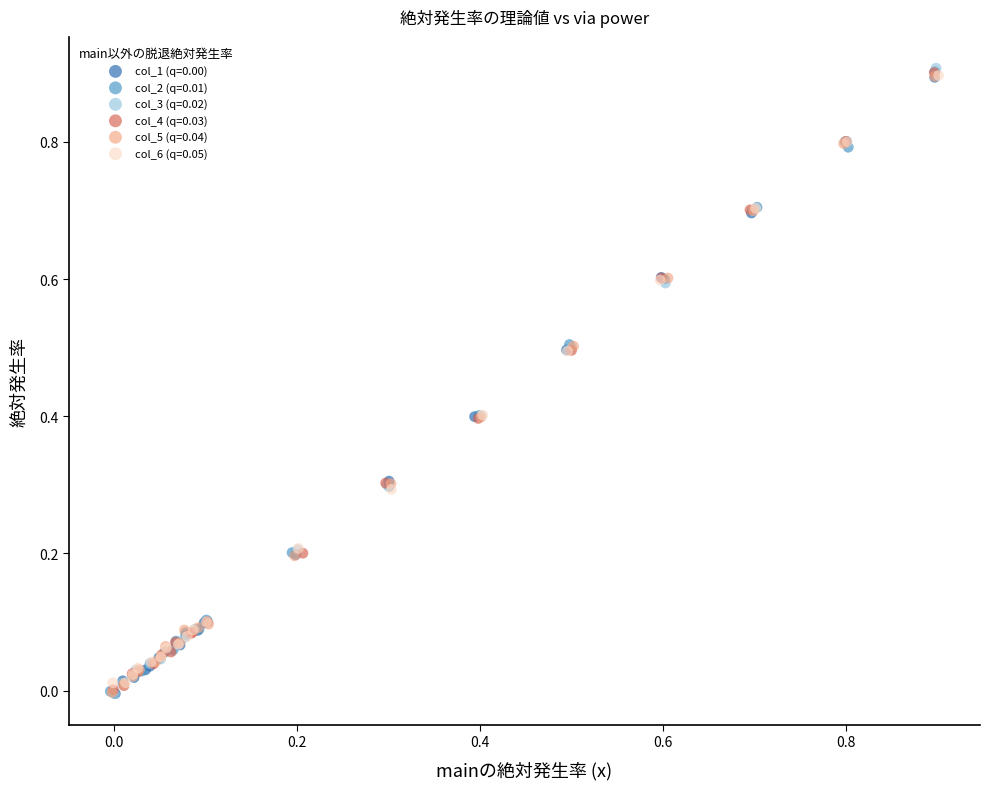

Which series has the largest Y range (max minus min)?

col_3 (q=0.02)